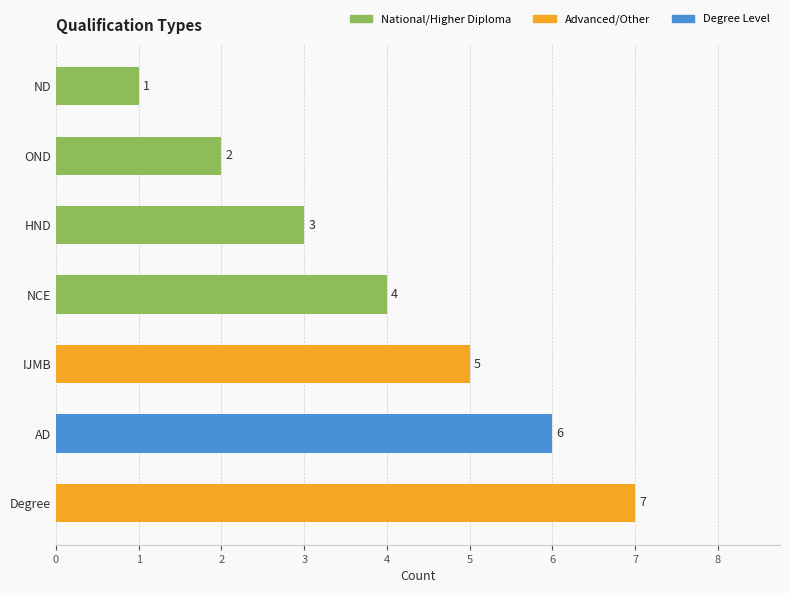

What is the change in value from IJMB to Degree?

+2